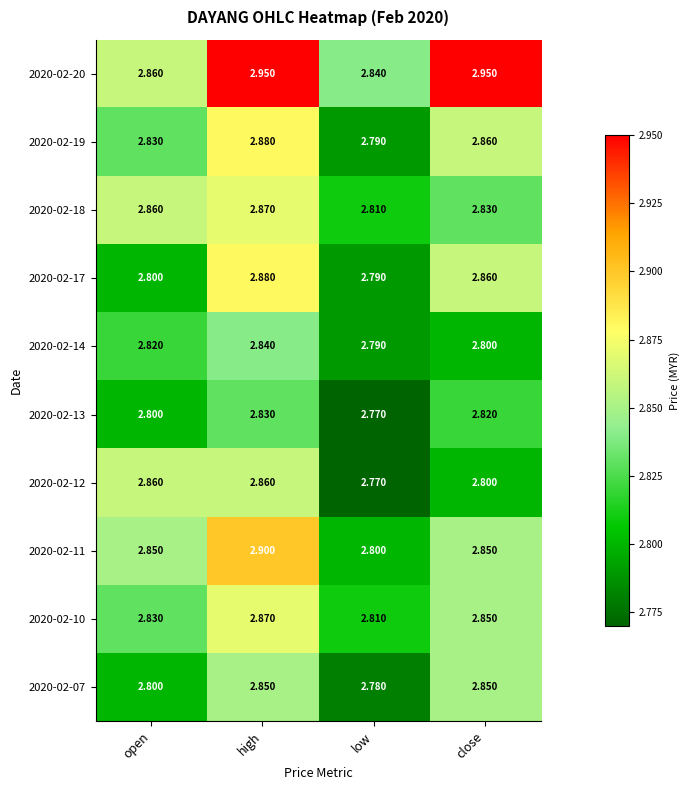

Which label corresponds to the smallest value in the chart?

low